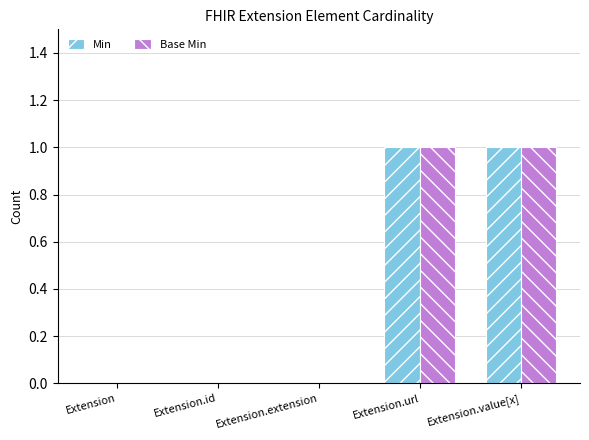

Reading left to right, transcribe all the data shown in this chart.

Min: Extension=0	Extension.id=0	Extension.extension=0	Extension.url=1	Extension.value[x]=1
Base Min: Extension=0	Extension.id=0	Extension.extension=0	Extension.url=1	Extension.value[x]=1